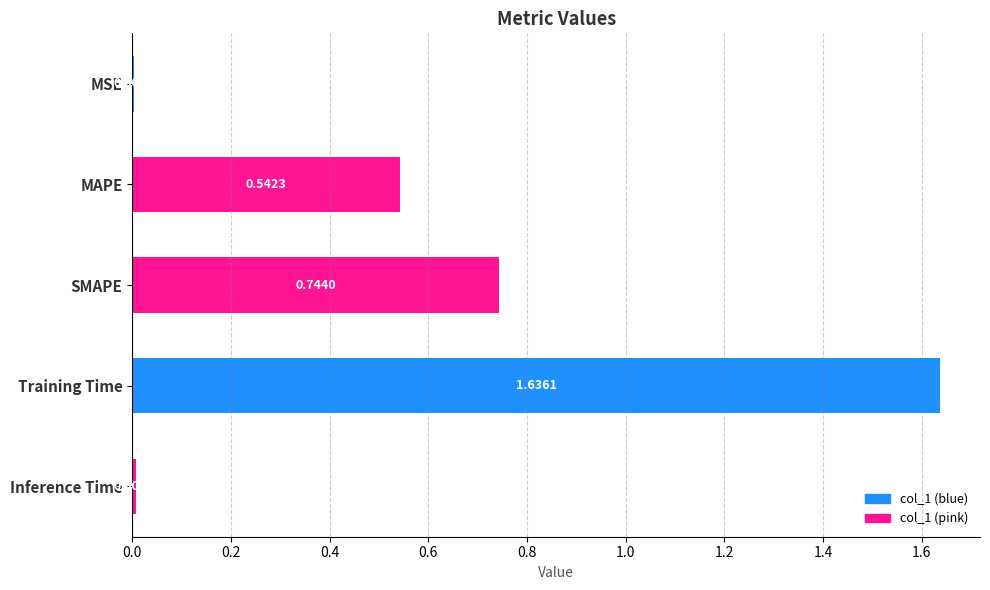

Are the bars horizontal?

Yes